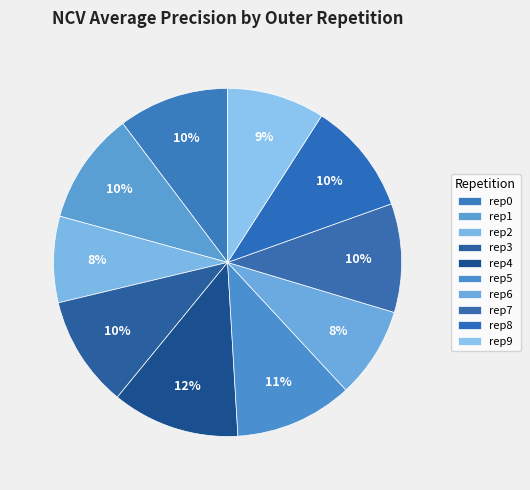

How many segments does this pie chart have?

10